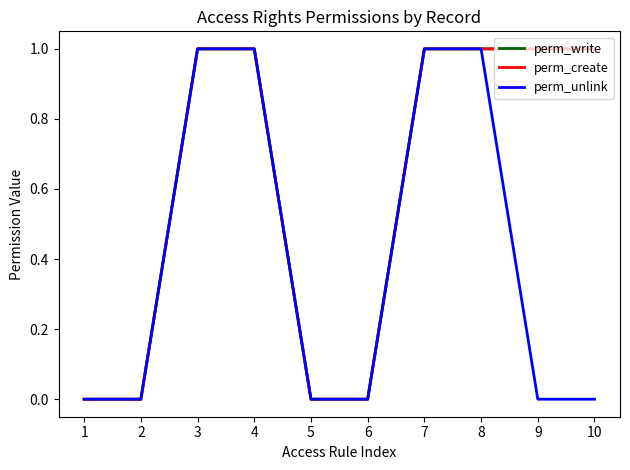

Does the chart have visible grid lines?

No